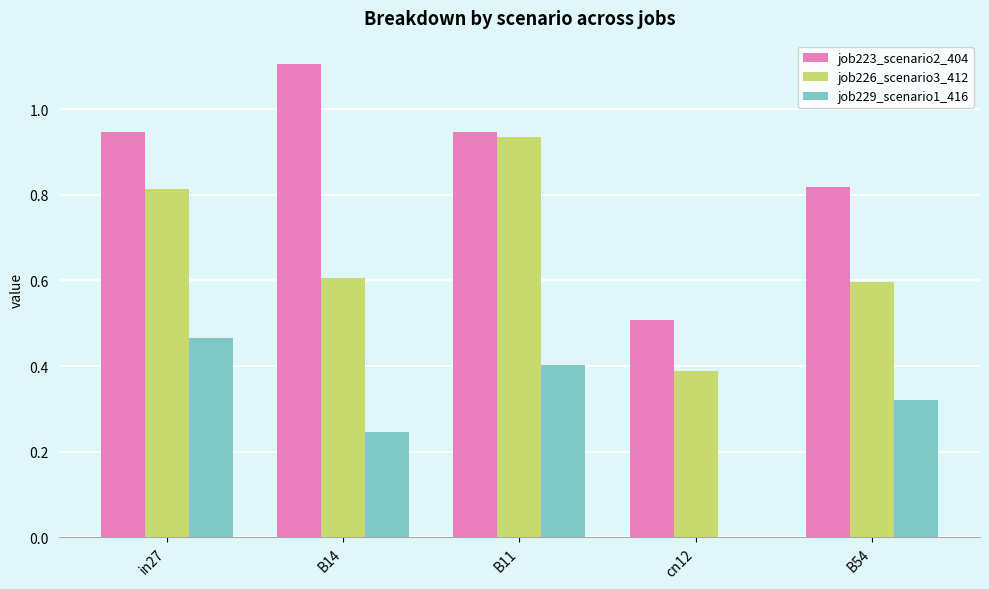

What is the maximum value shown in the chart?

1.1